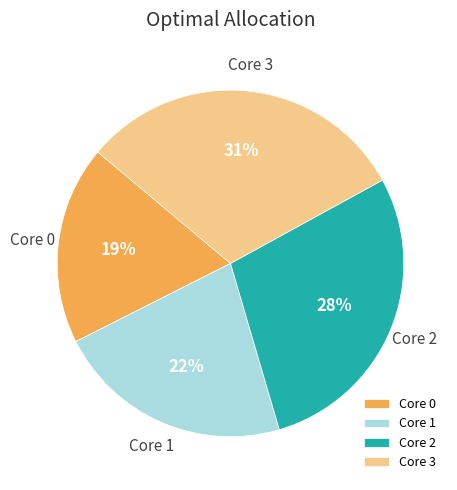

Does any single category account for the majority?

No